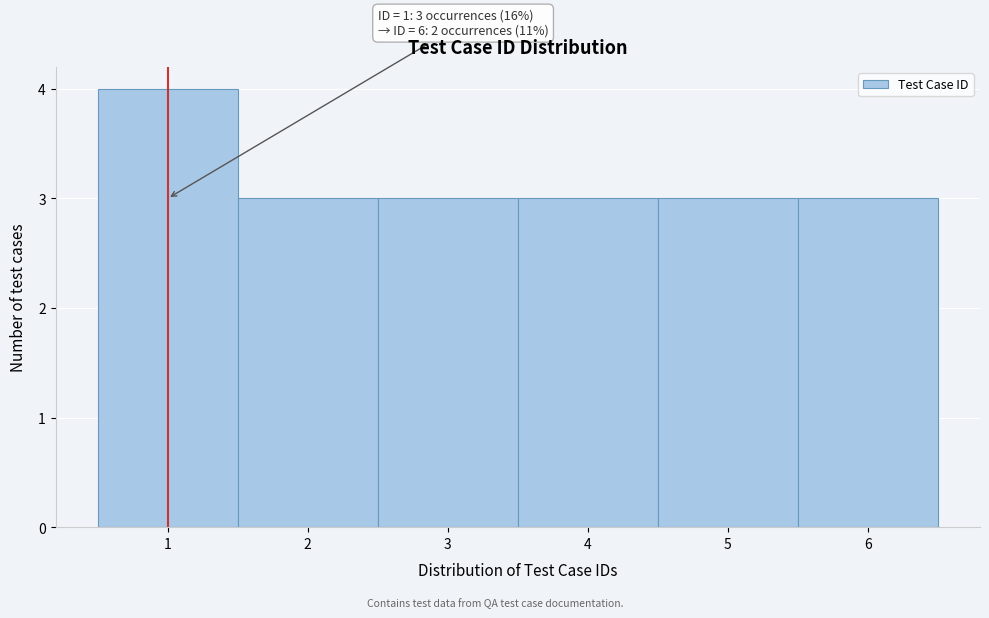

Over which range of the x-axis is the bar tallest?

0.5 to 1.5